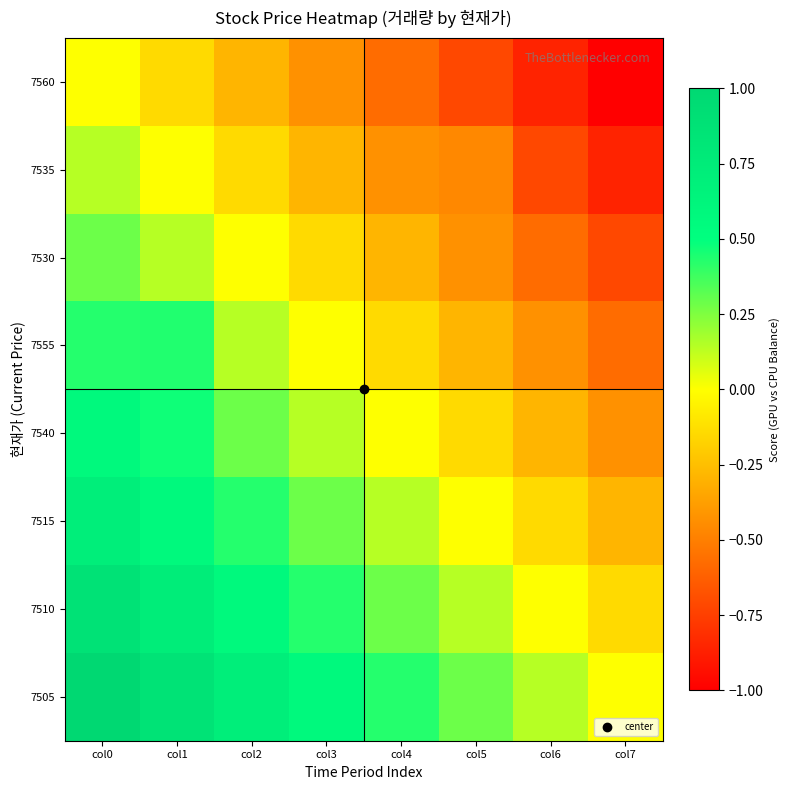

At how many categories does at least one series exceed 0?

7